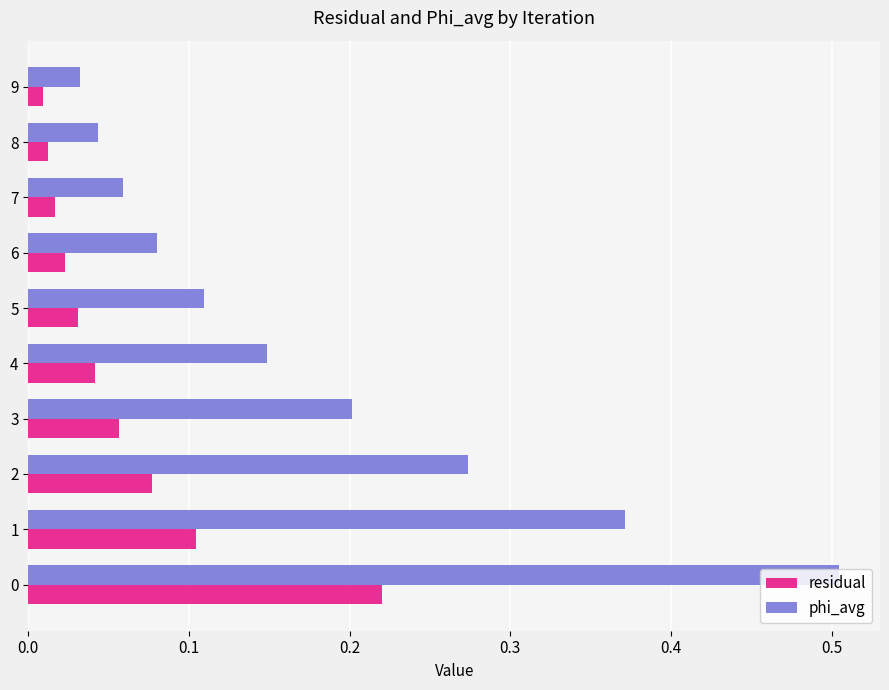

What is the maximum value shown in the chart?

0.5